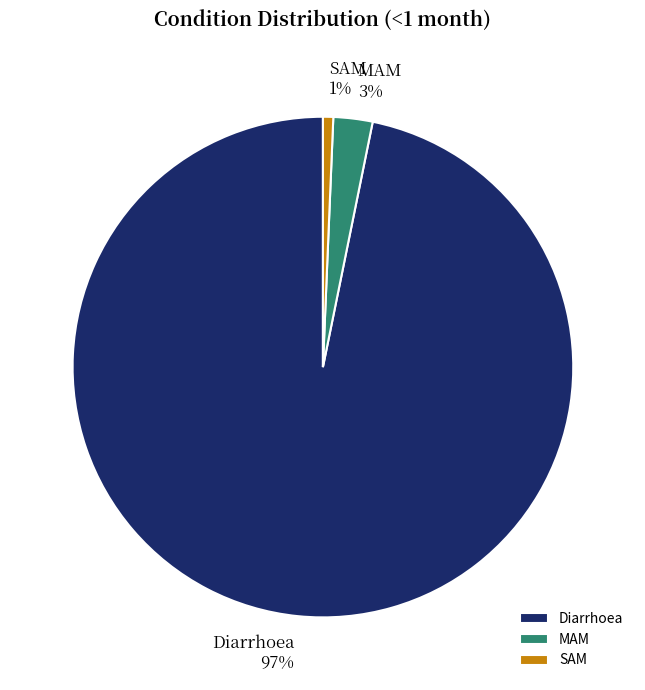

Is it true that MAM is 3% of the pie?

True